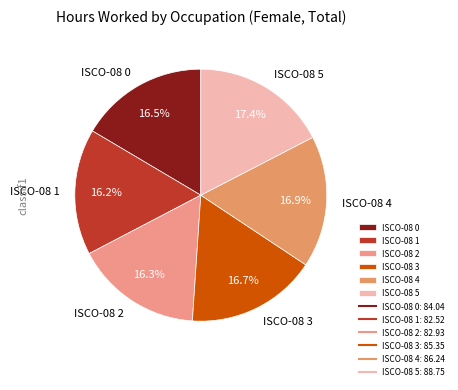

To the nearest percent, what is the difference between the largest and smallest slice percentages?

1%